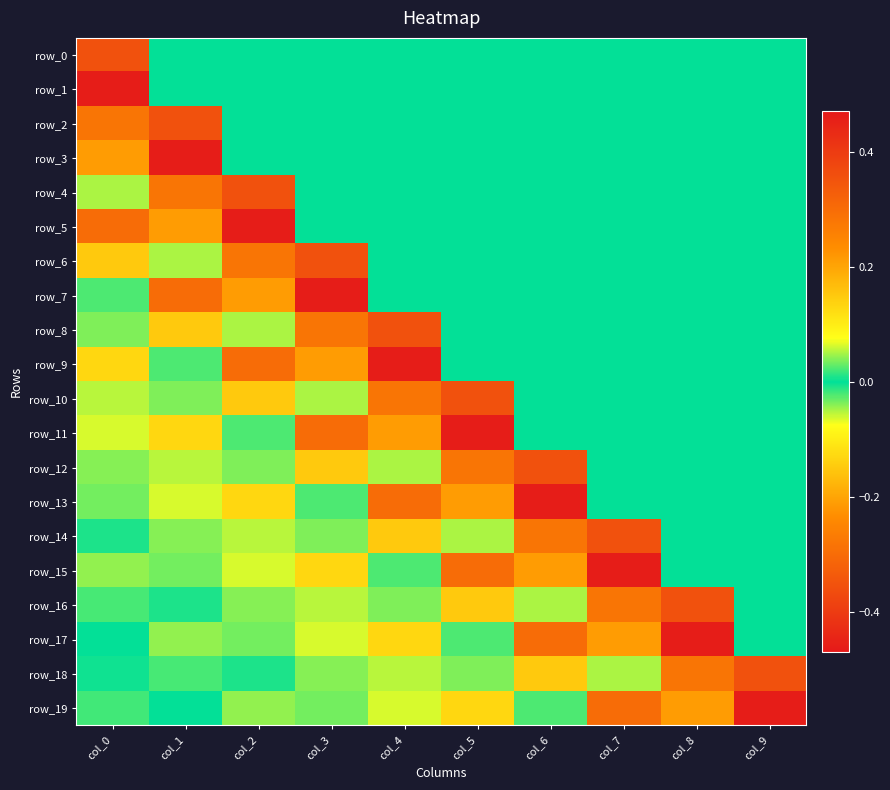

What is the difference between the row_10 values at col_1 and col_5?

0.4